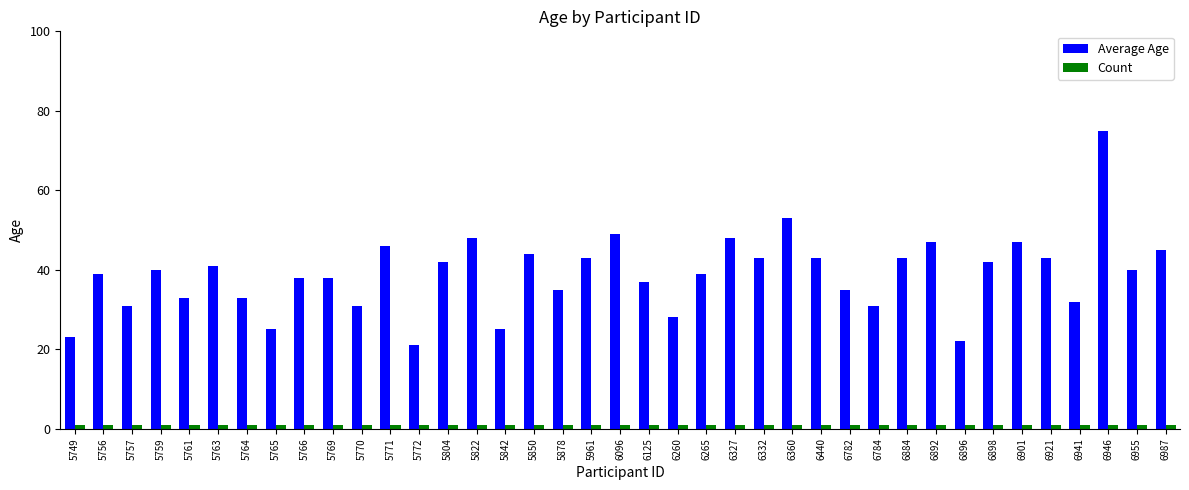

Is it true that Average Age equals 43 at 6921?

True